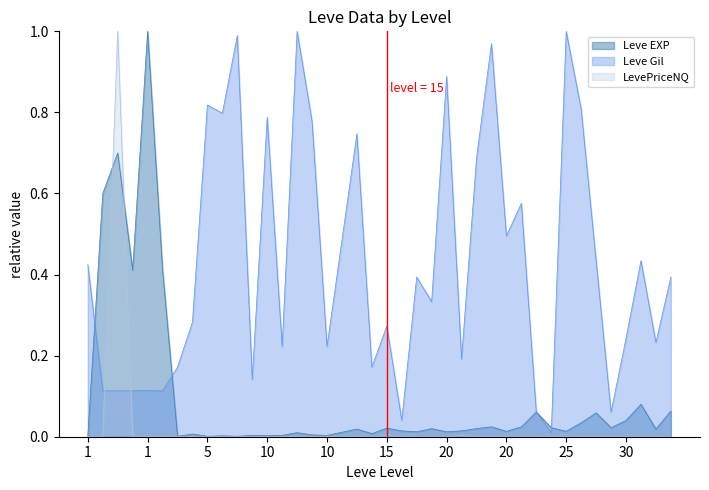

Rank the series by their average value, from highest to lowest.

Leve Gil, Leve EXP, LevePriceNQ